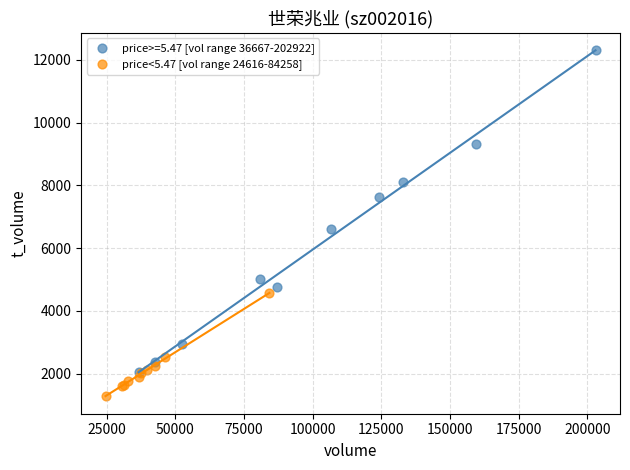

Which series contains the lowest Y value?

price<5.47 [vol range 24616-84258]